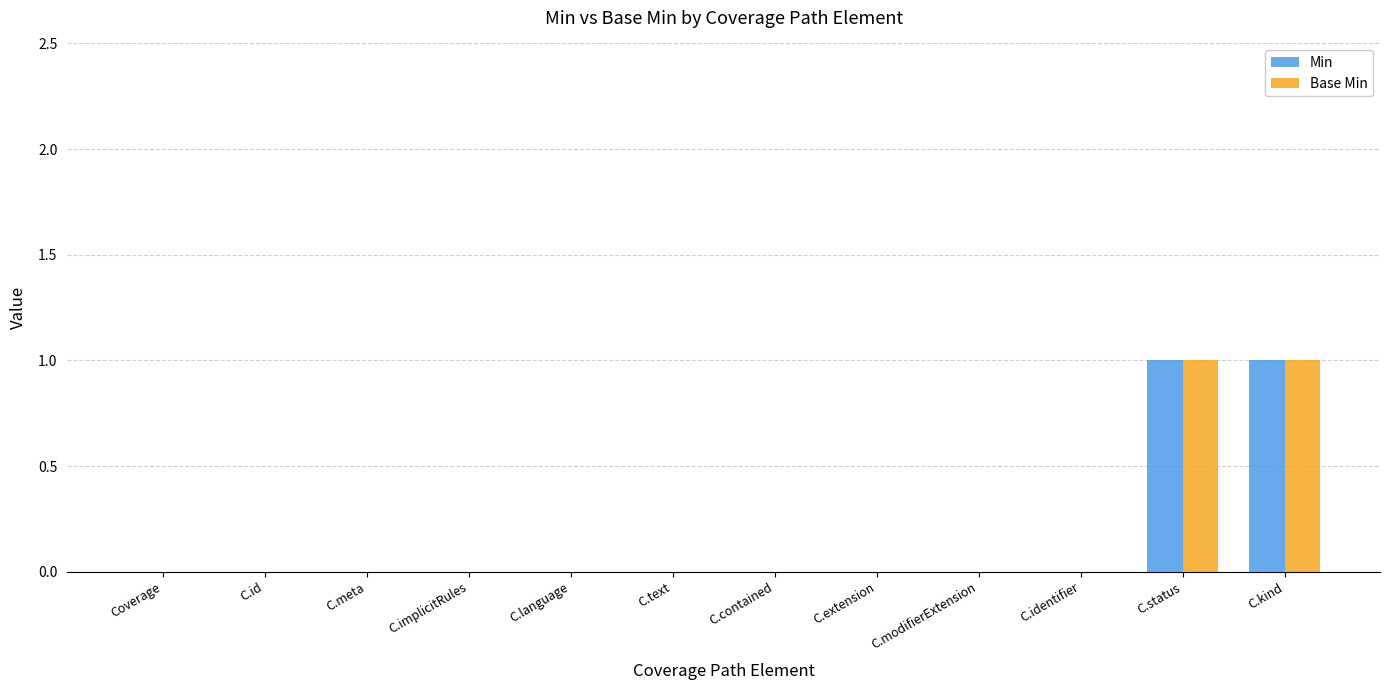

Is it true that Base Min equals 0 at C.modifierExtension?

True